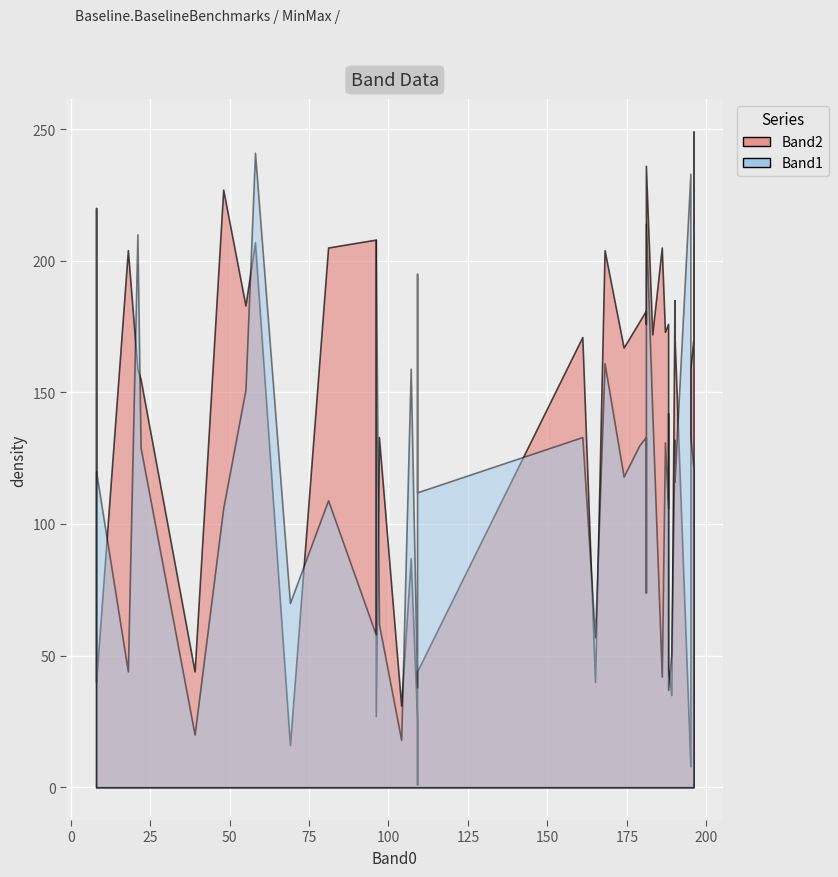

At which category does Band1 reach its first local peak?

21